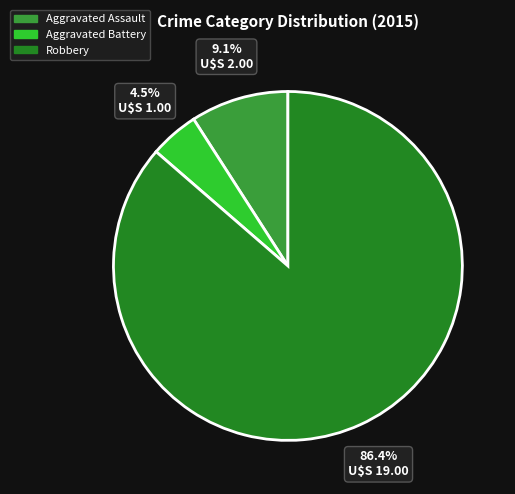

Does any single category account for the majority?

Yes